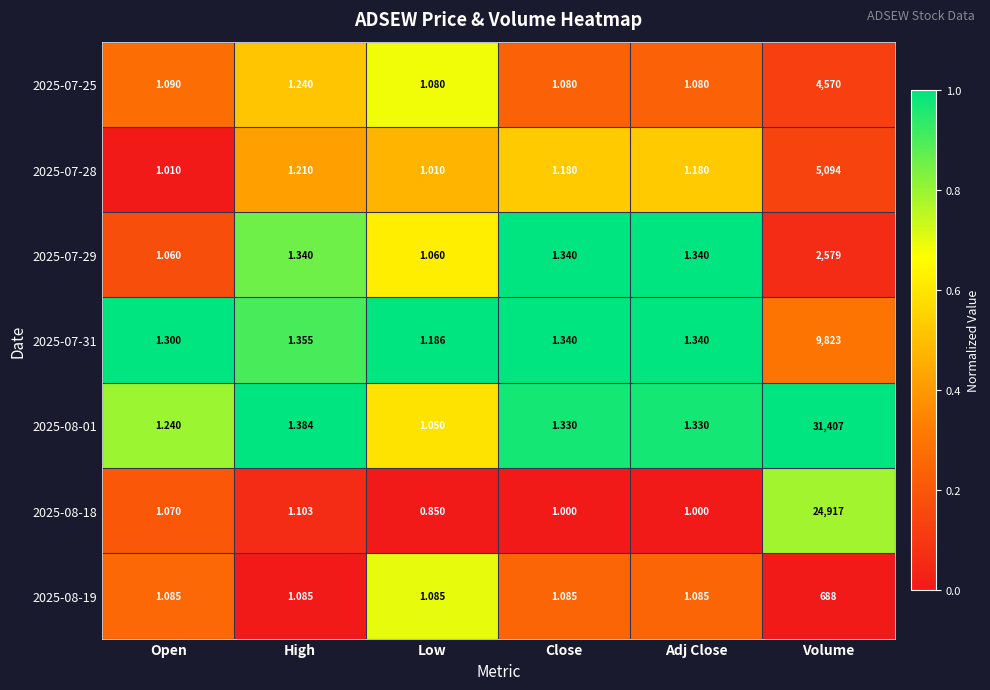

List the series in order of their peak value, lowest first.

2025-08-19, 2025-07-29, 2025-07-25, 2025-07-28, 2025-07-31, 2025-08-18, 2025-08-01